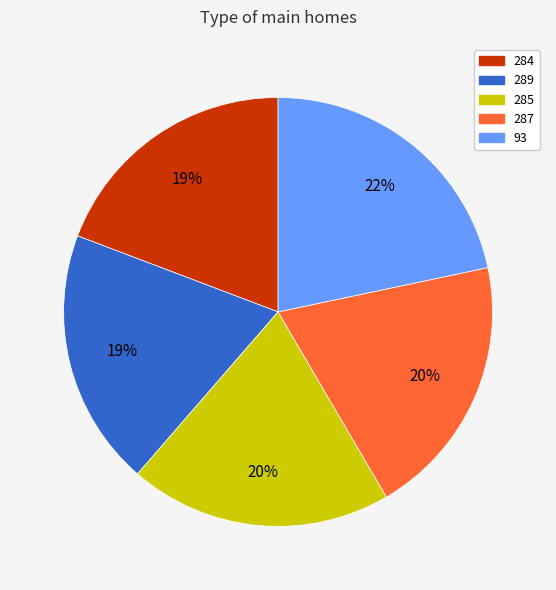

Is 93 the majority of the pie?

No